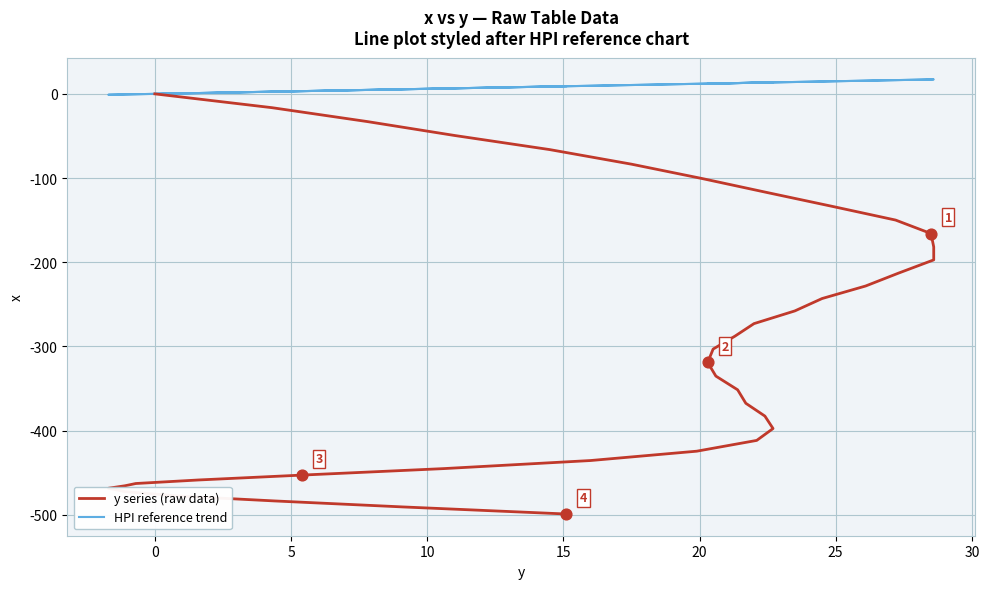

What are all the series names shown in the legend?

y series (raw data), HPI reference trend